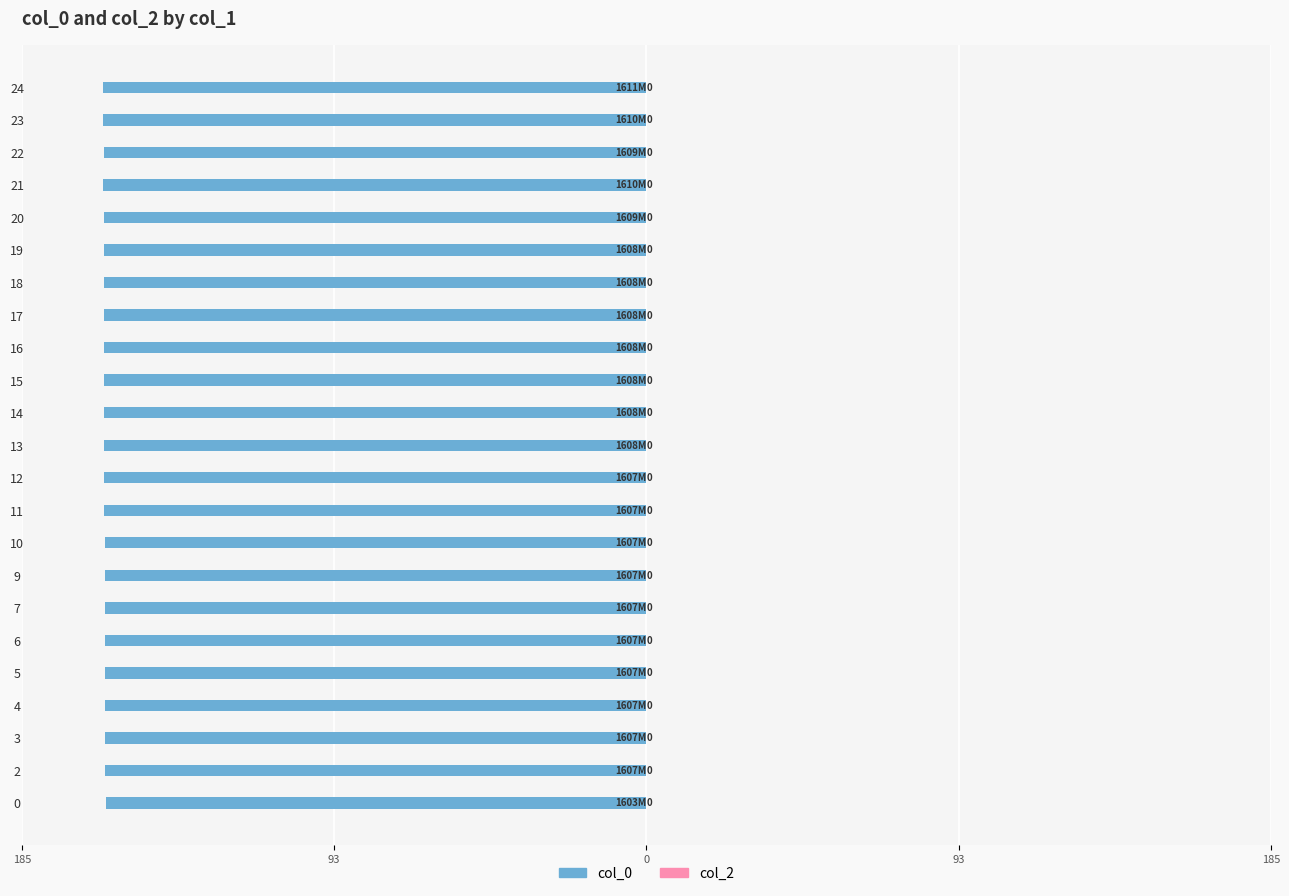

Are the bars horizontal?

Yes